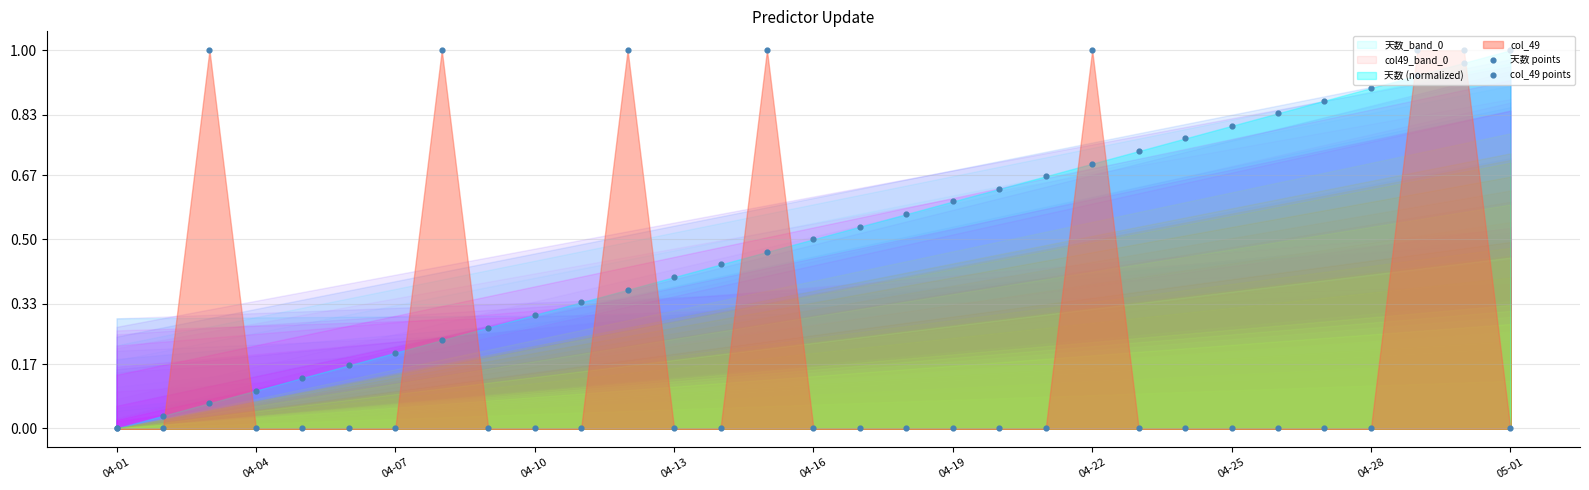

Which series has the largest total across all categories?

天数 points